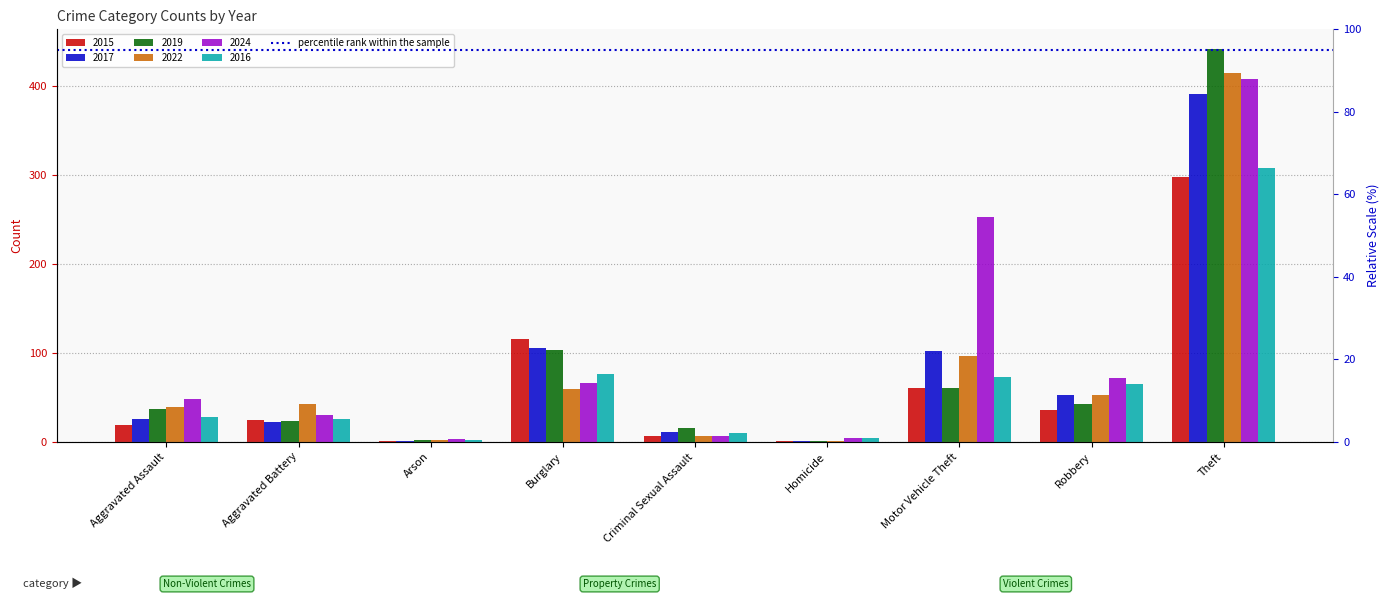

Which series has the largest total across all categories?

2024